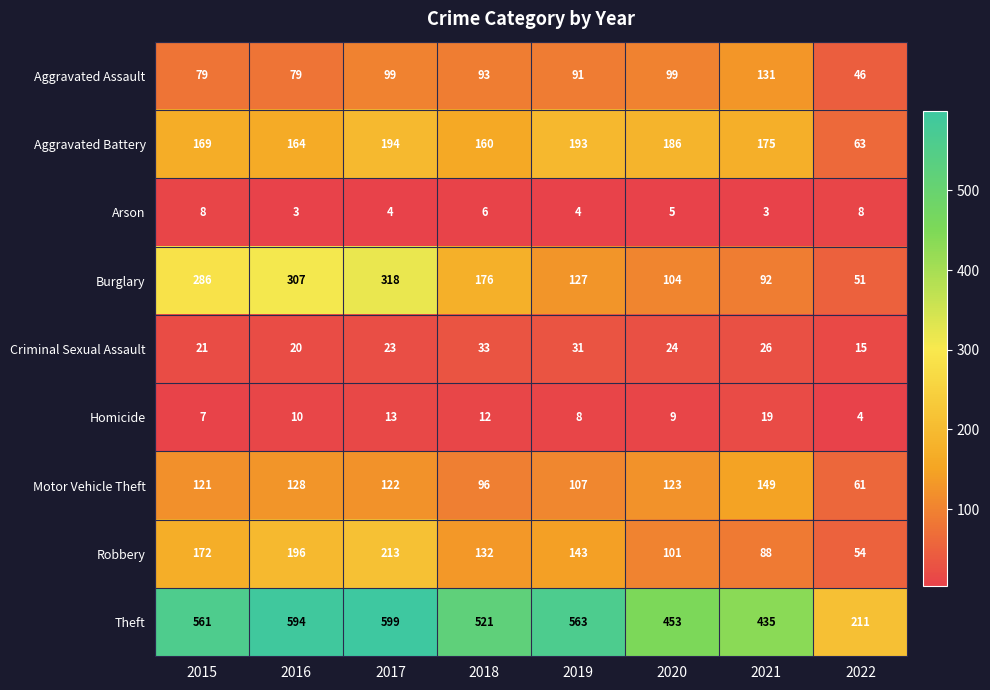

What is the spread (max minus min) of values at 2016?

591